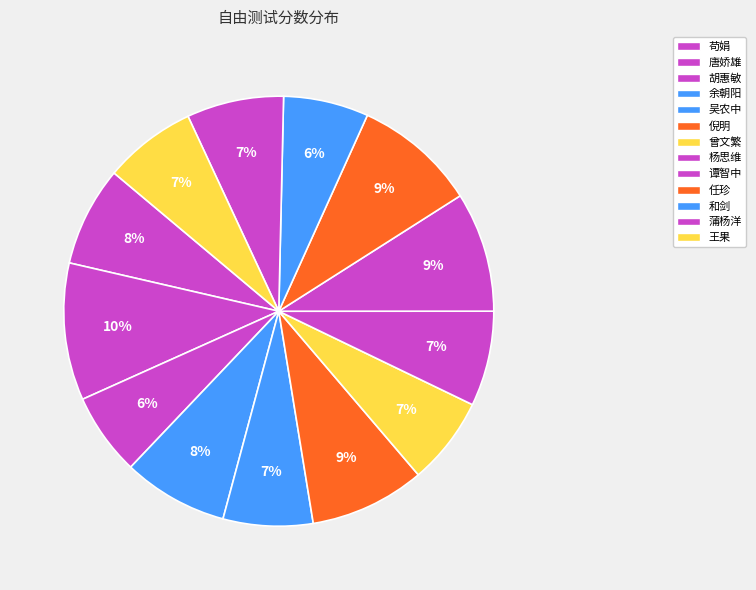

To the nearest percent, what is the combined percentage of 蒲杨洋 and 王果?

14%